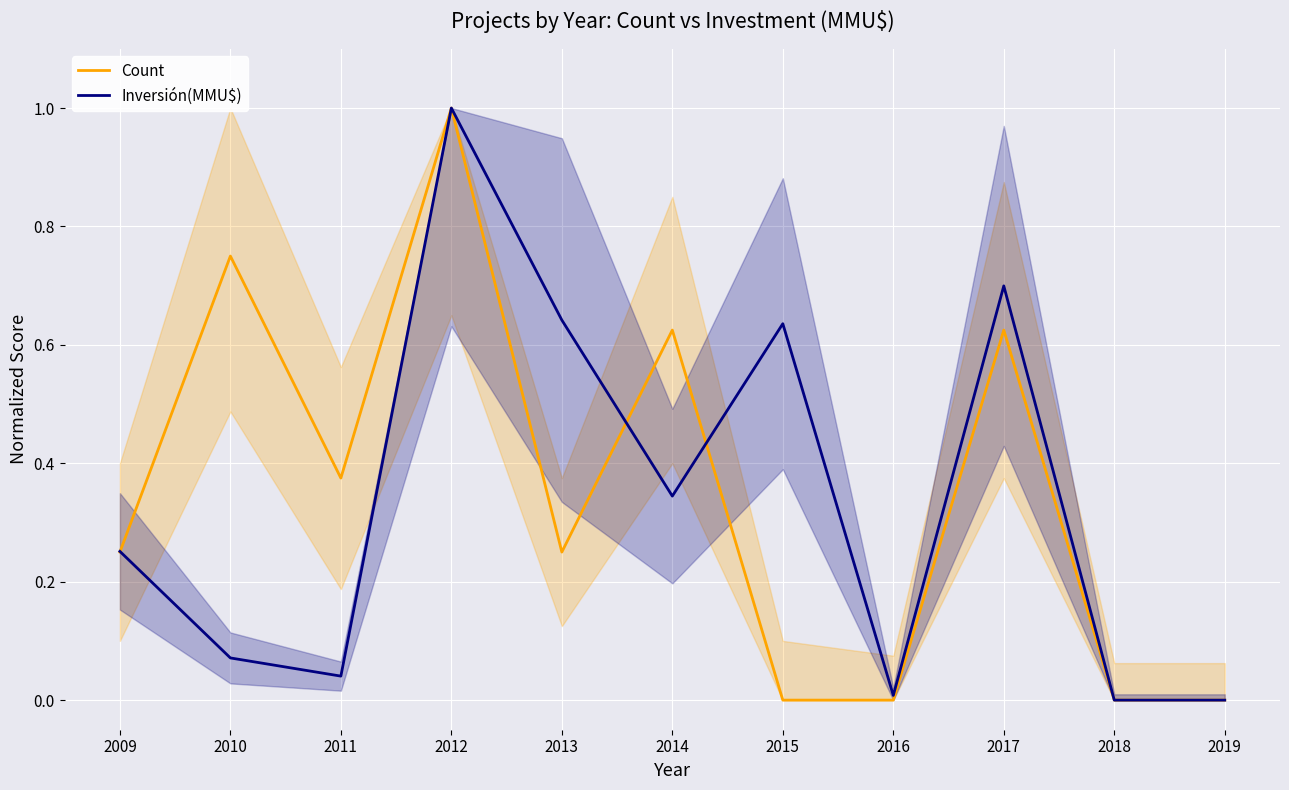

How many interior local valleys does the Count series have?

2